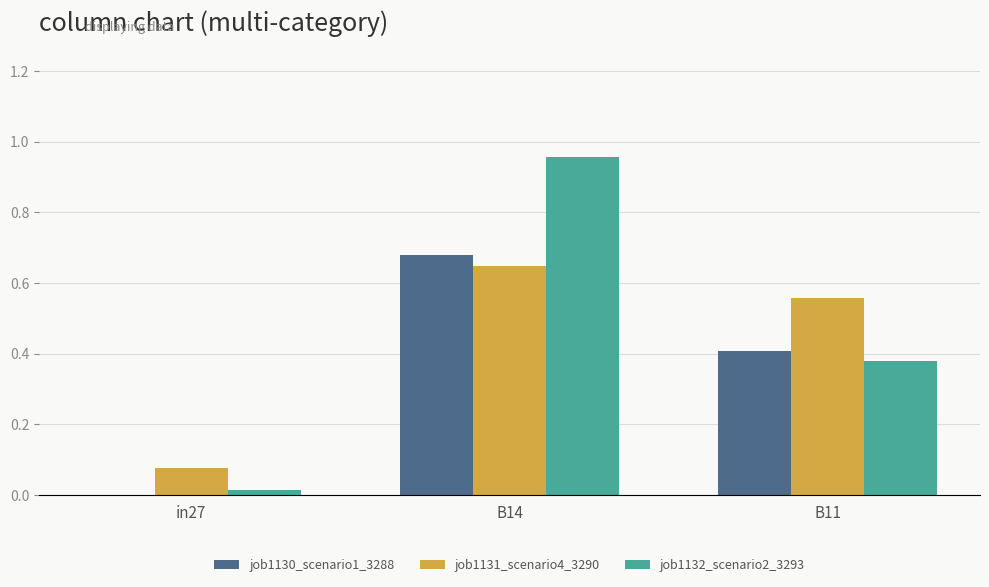

At which category is the sum across all series the highest?

B14